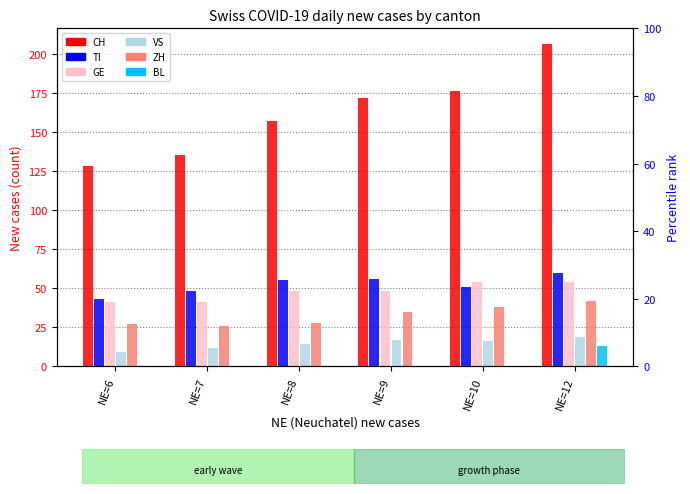

At NE=9, list the series in order from smallest to largest.

BL, VS, ZH, GE, TI, CH